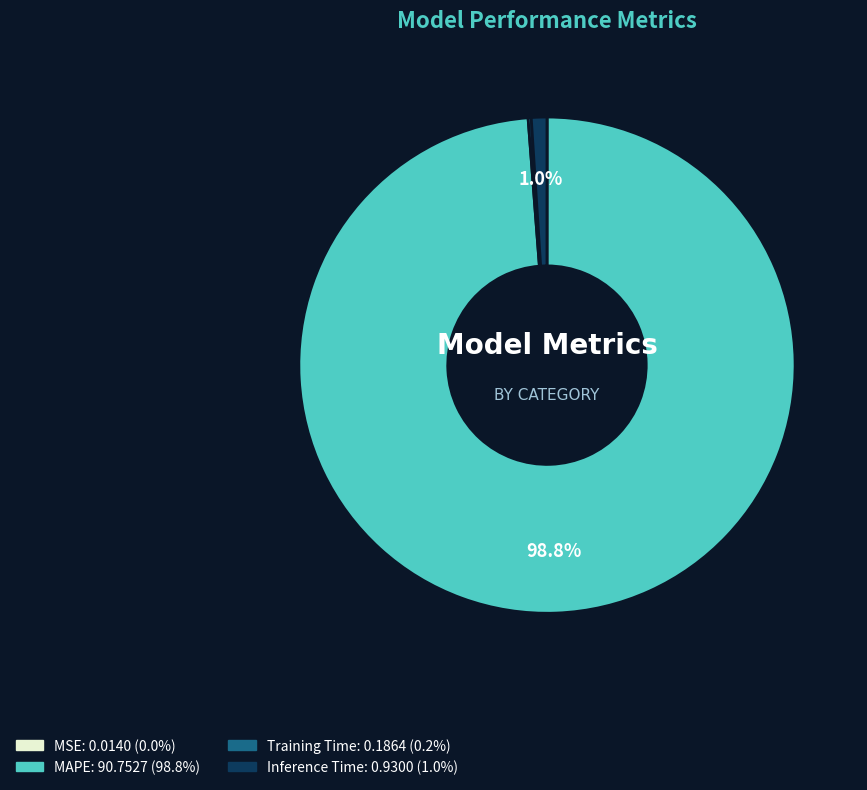

Which category has the biggest portion of the pie?

MAPE